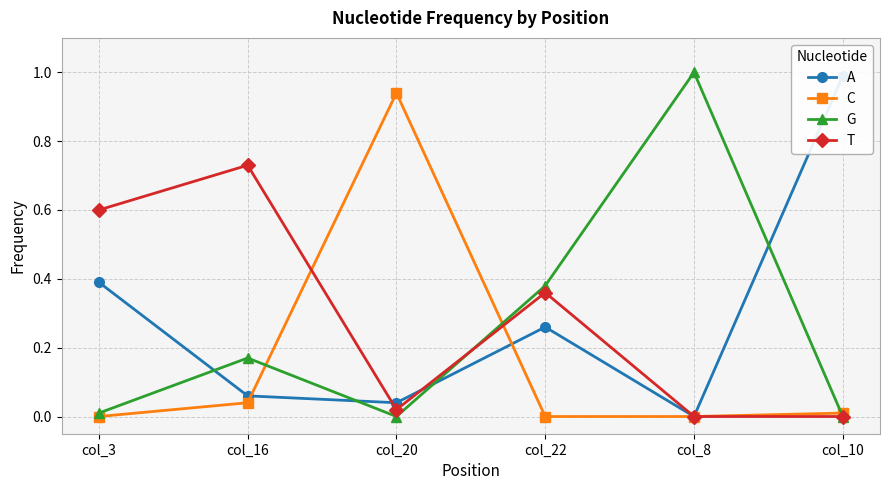

List the labels in order of A value, largest first.

col_10, col_3, col_22, col_16, col_20, col_8